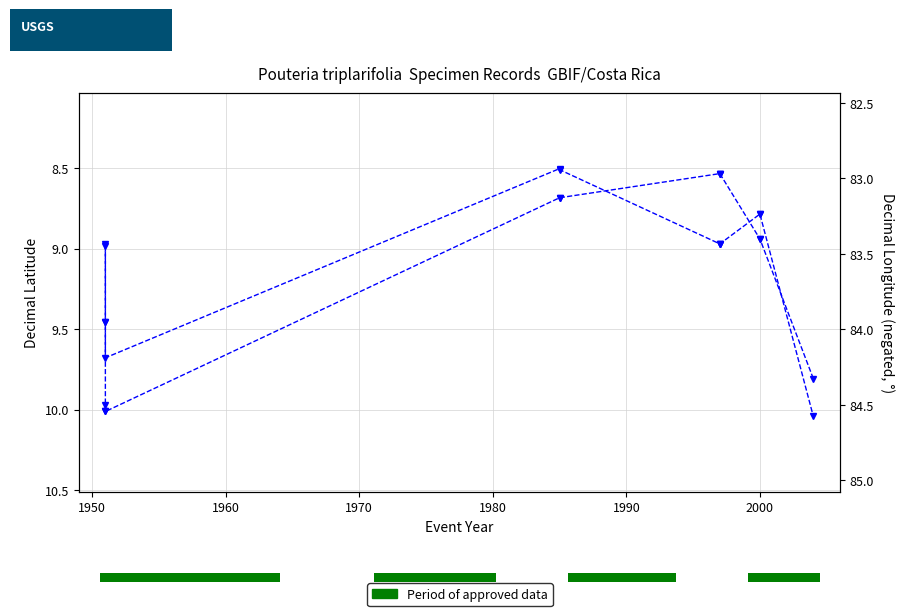

Which series has the widest spread of values?

Dec_Long (negated)